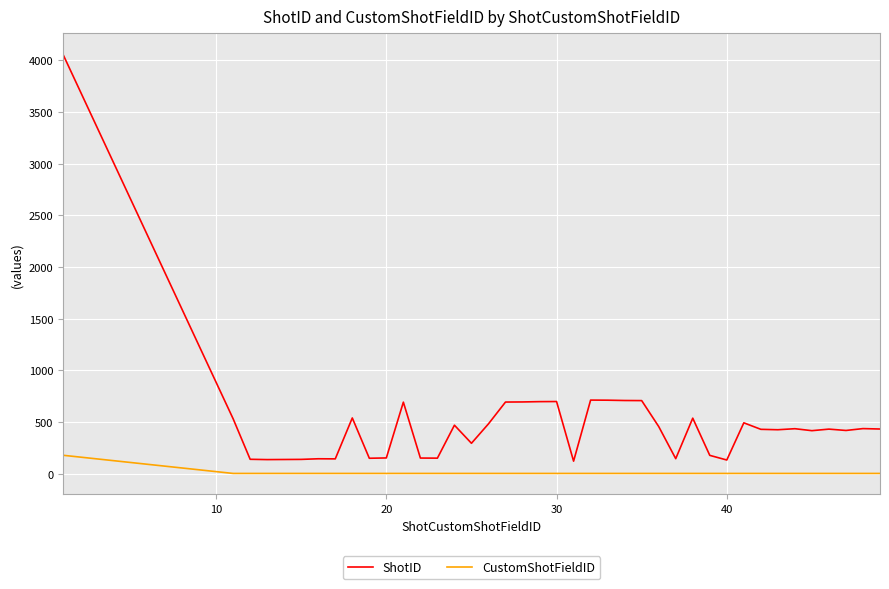

What is the greatest value displayed?

4061